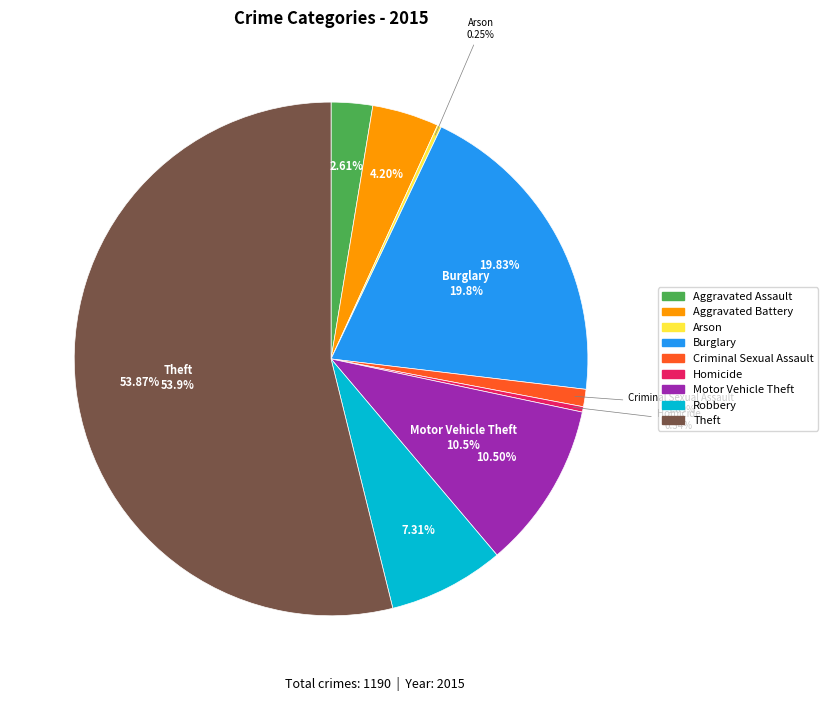

Rank the categories by value from highest to lowest.

Theft, Burglary, Motor Vehicle Theft, Robbery, Aggravated Battery, Aggravated Assault, Criminal Sexual Assault, Homicide, Arson